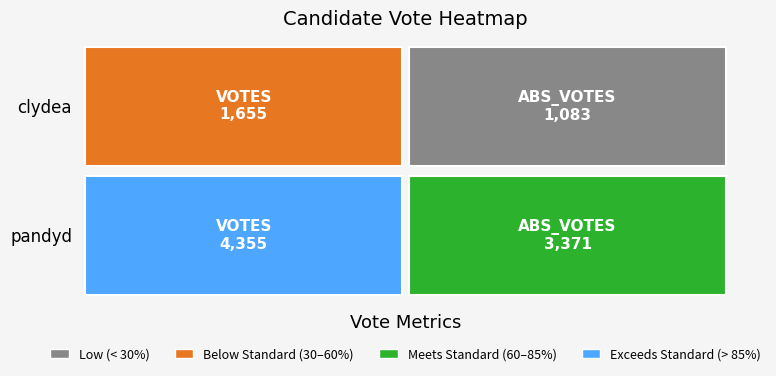

Reading left to right, what are all the values shown in this chart?

clydea: 0=1655	1=1083
pandyd: 0=4355	1=3371